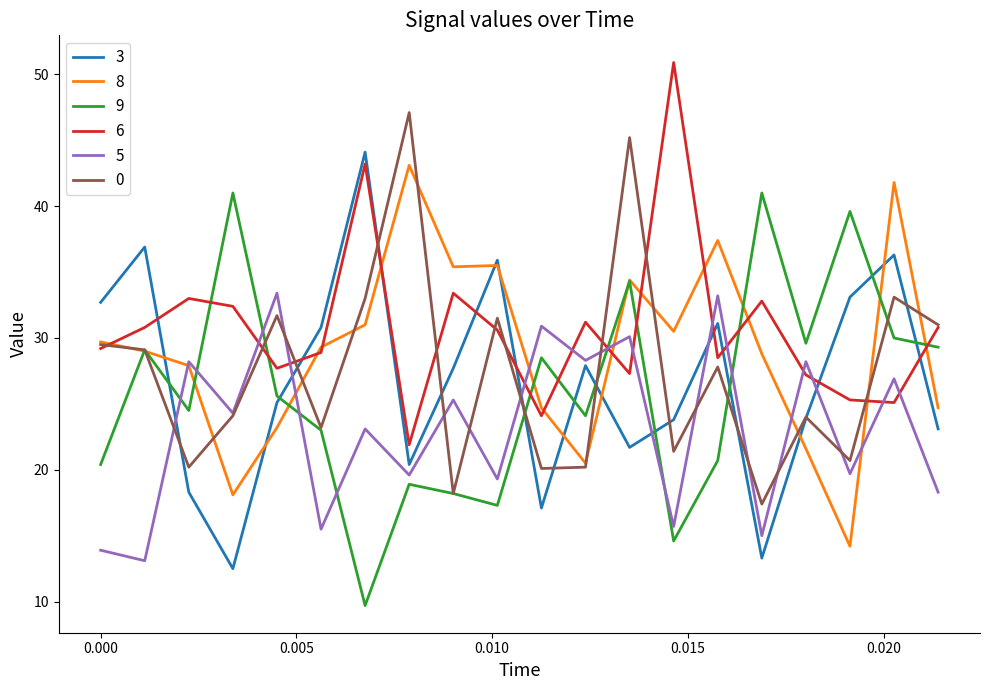

What is the difference between the maximum and minimum values in the 3 series?

31.6